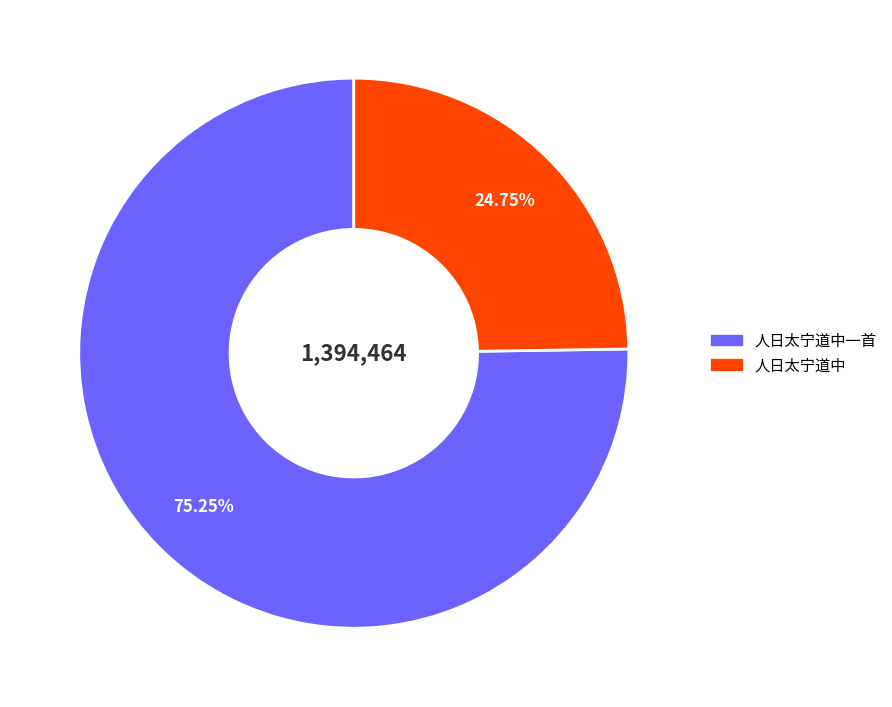

Does any single category account for the majority?

Yes